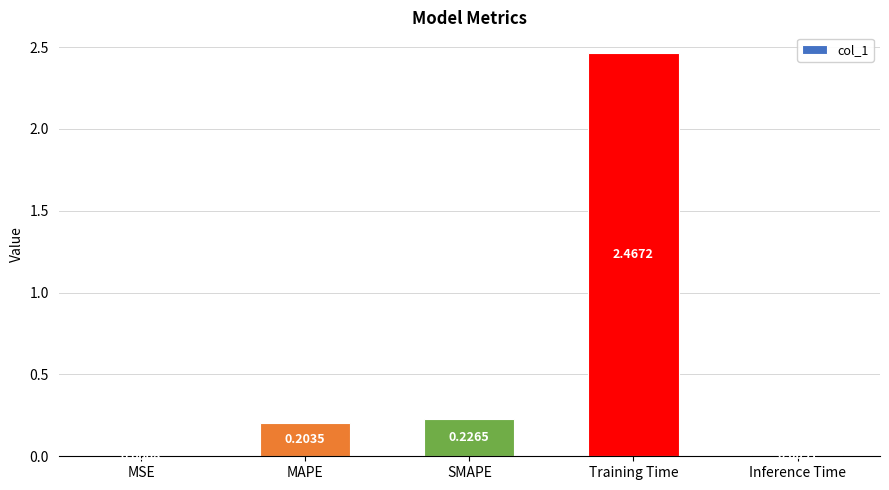

Between MSE and SMAPE, which is larger?

SMAPE